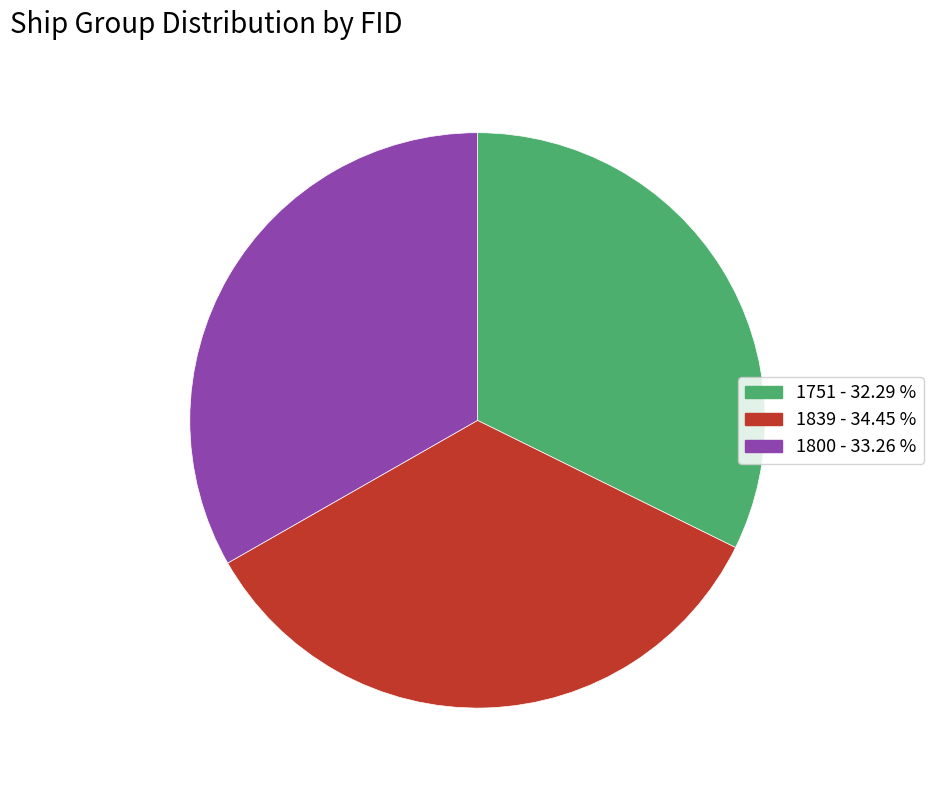

Does any single category account for the majority?

No